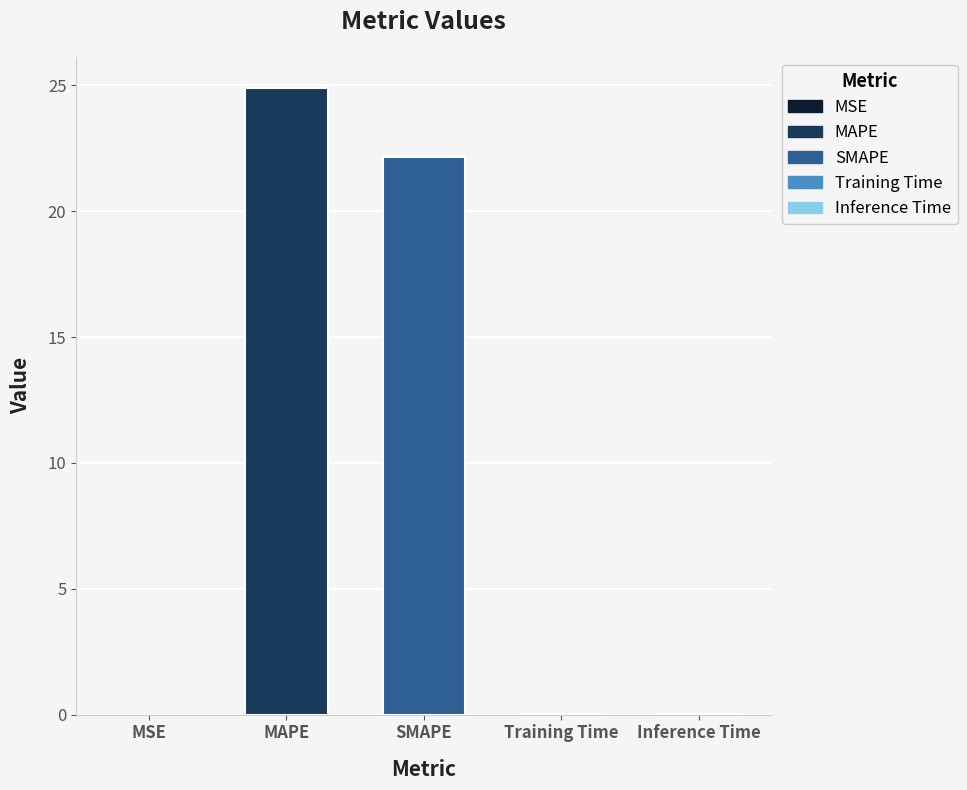

The chart shows a value of 22.1 at SMAPE. True or false?

True